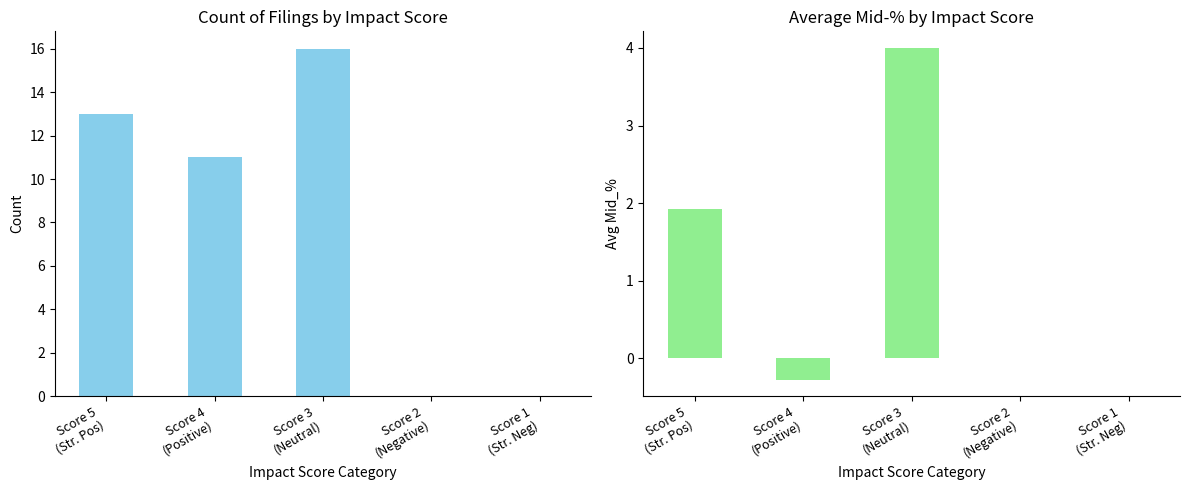

What are all the series names shown in the legend?

Count, Avg Mid_%